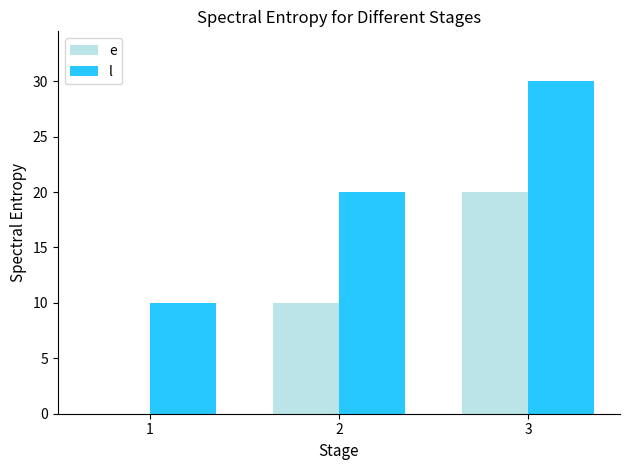

Reading right to left, transcribe all the data shown in this chart.

e: 20	10	0
l: 30	20	10